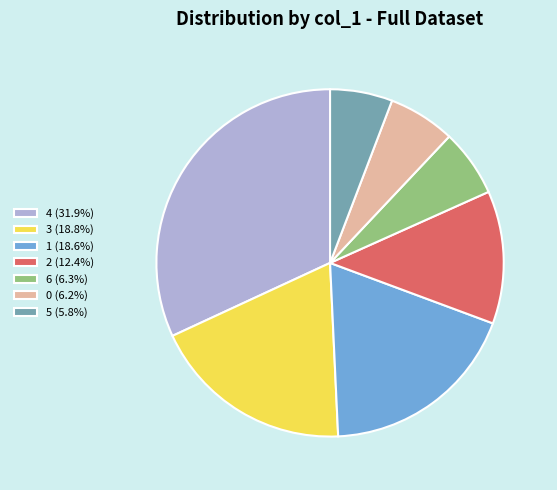

Is the sum of 1 (18.6%) and 0 (6.2%) greater than half?

No